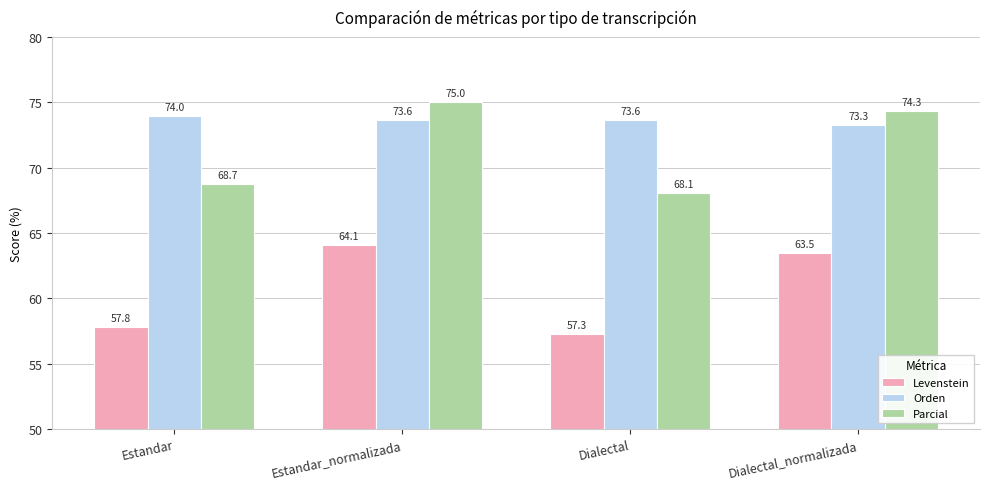

What is the sum of all Orden values?

294.5